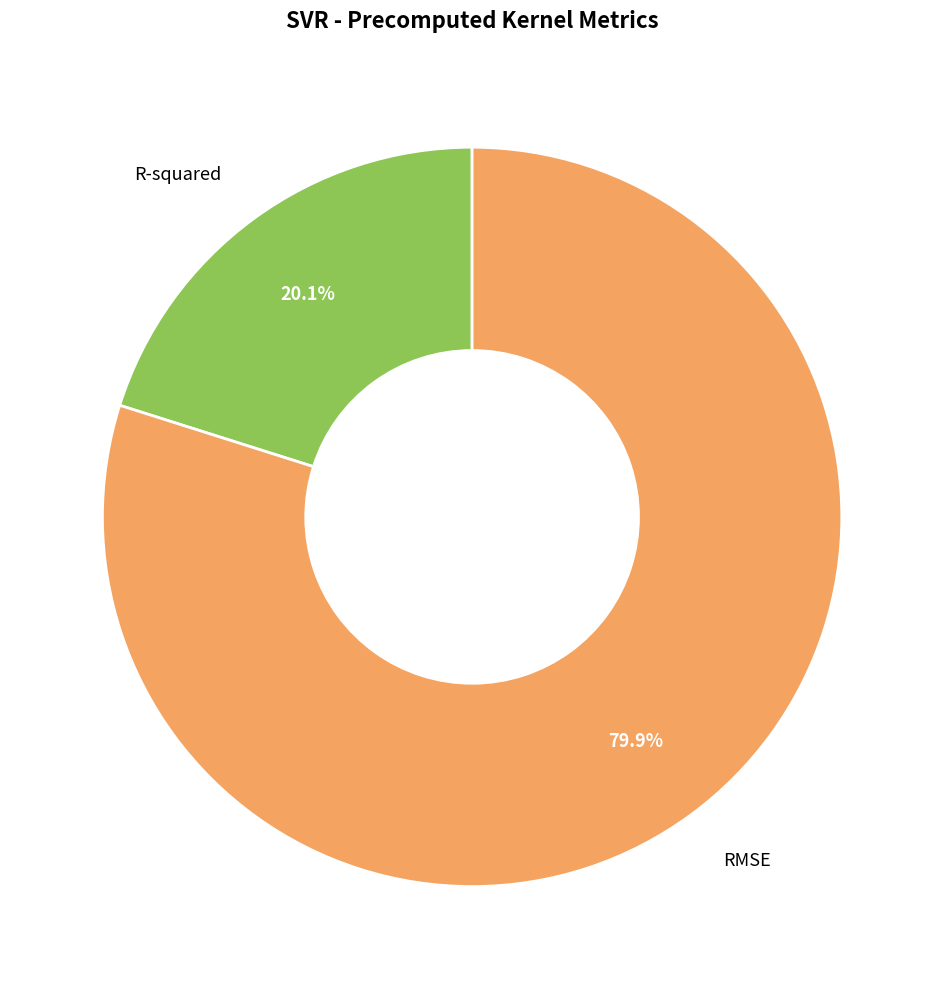

Combined, do RMSE and R-squared account for over 50%?

Yes